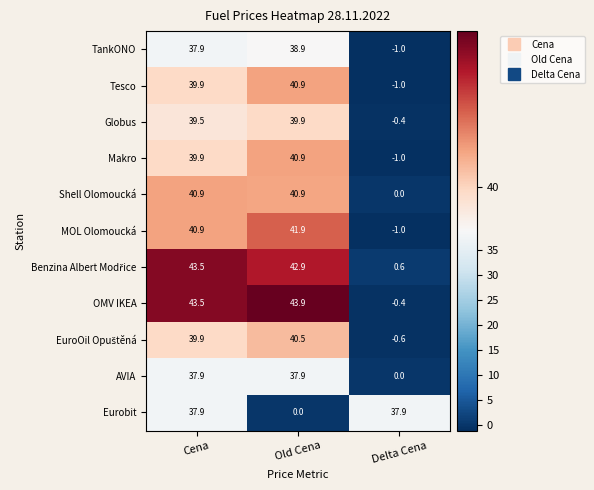

At how many categories does at least one series exceed 35?

3